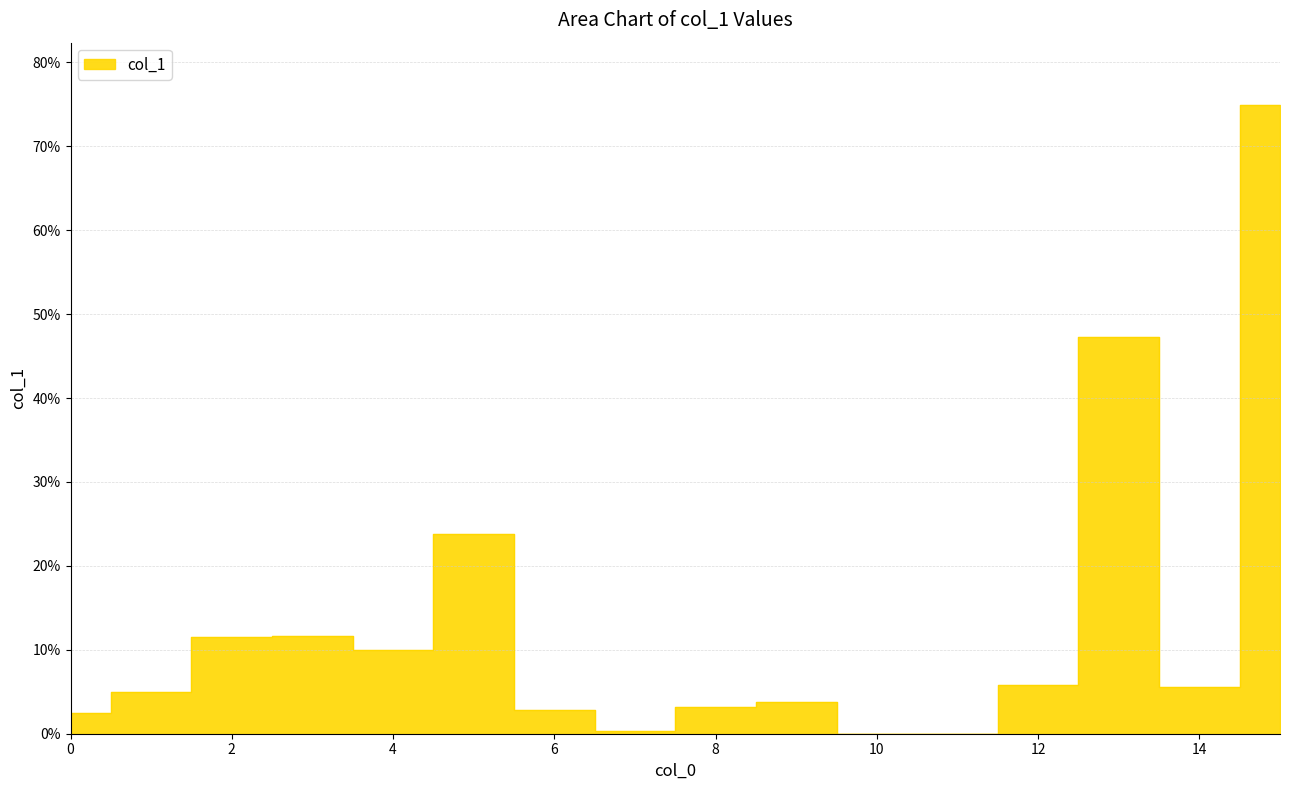

How many points are higher than both their immediate neighbors (excluding endpoints)?

4